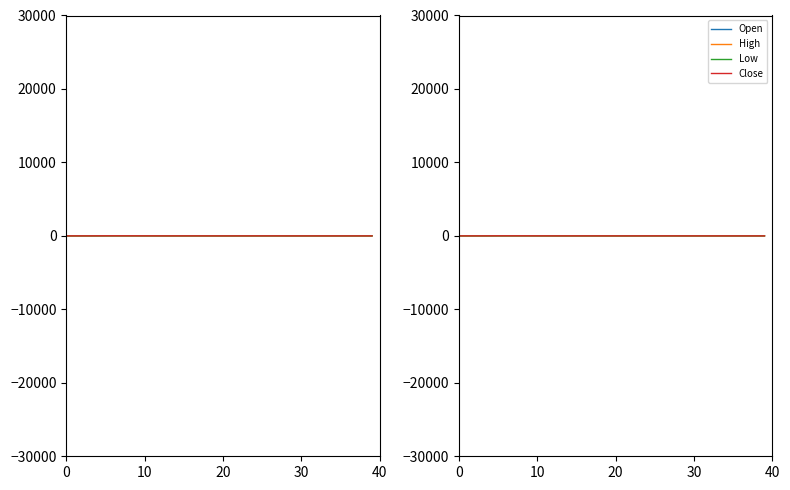

What are all the series names shown in the legend?

Open, High, Low, Close